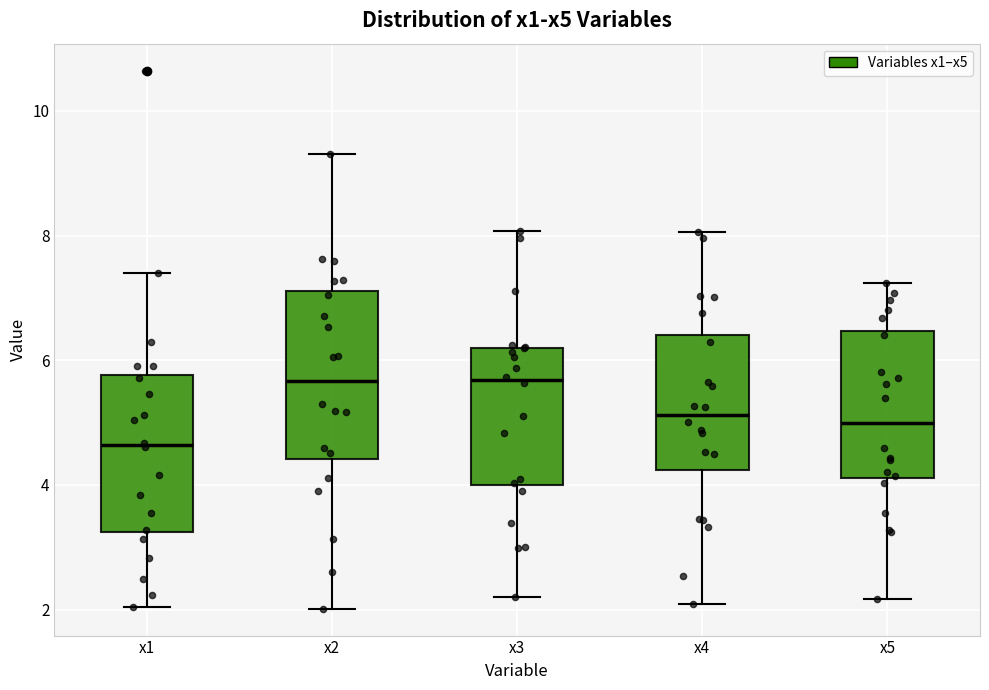

Reading left to right, read every box against the y-axis: the position of its median line, the range the box covers, and the ends of its whiskers. The values are not printed on the chart, so give them approximately, as read against the axis.

x1: median 4.6, box 3.2 to 5.8, whiskers 2.0 to 7.4
x2: median 5.6, box 4.4 to 7.2, whiskers 2.0 to 9.4
x3: median 5.6, box 4.0 to 6.2, whiskers 2.2 to 8.0
x4: median 5.2, box 4.2 to 6.4, whiskers 2.0 to 8.0
x5: median 5.0, box 4.2 to 6.4, whiskers 2.2 to 7.2